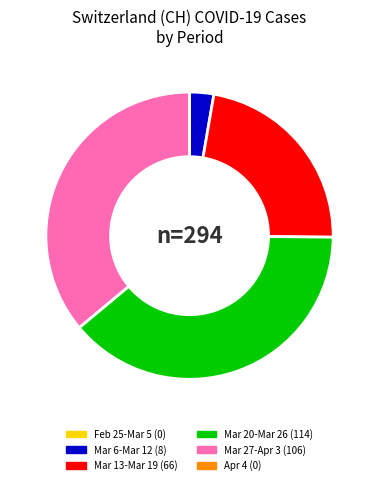

Which slice is the largest?

Mar 20-Mar 26 (114)